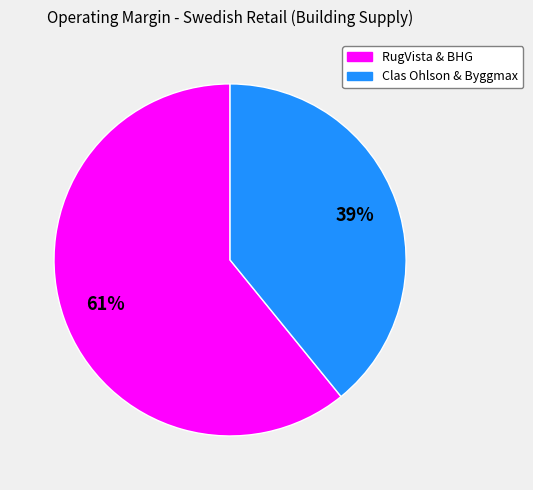

Is there any slice that represents more than half of the pie?

Yes